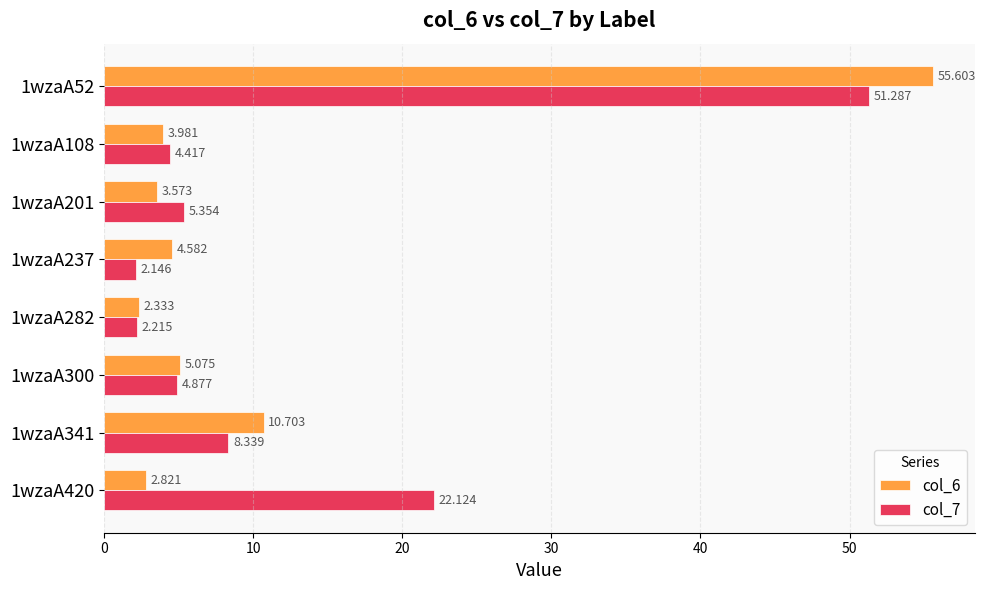

At which label is col_7 closest to 26?

1wzaA420